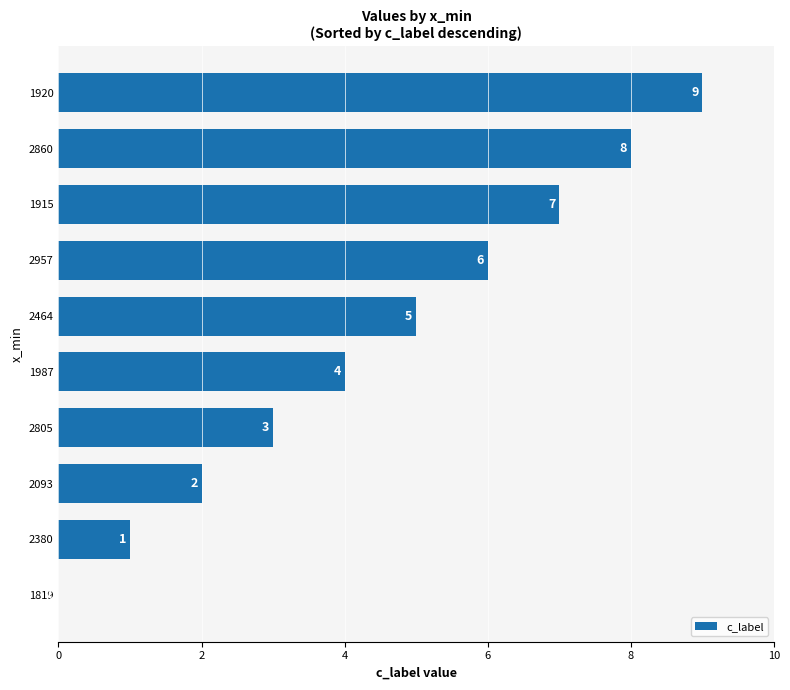

Count the number of data series in this chart.

1